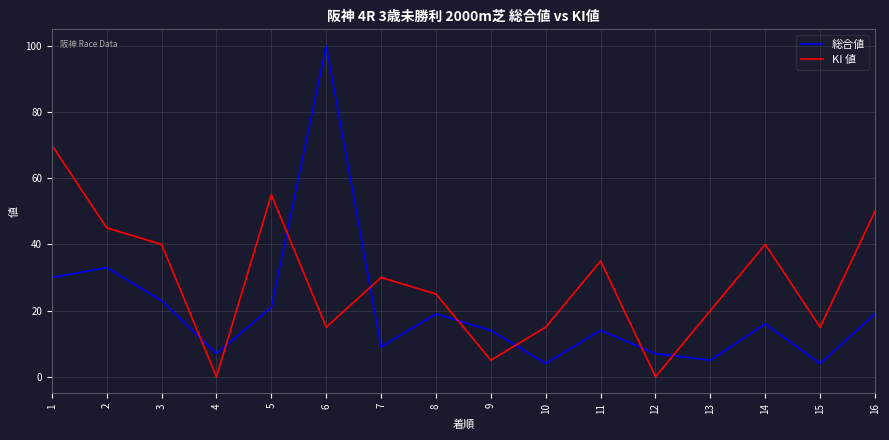

What is the difference between the maximum and second lowest values in the KI 値 series?

70